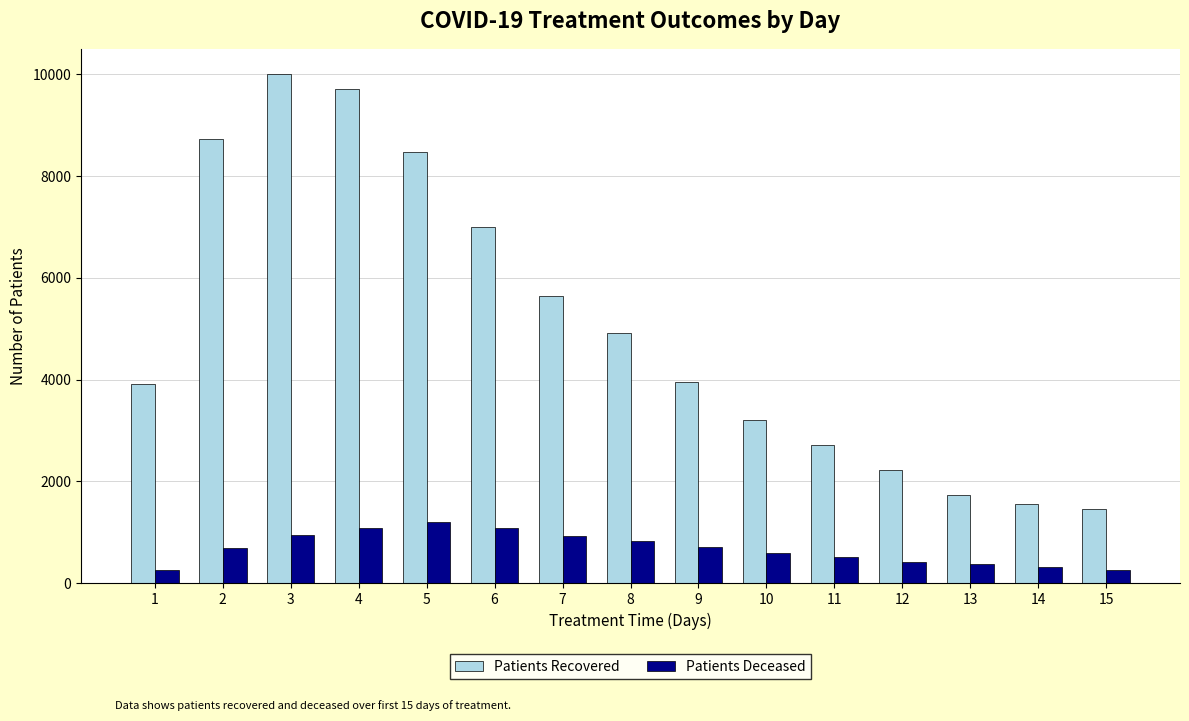

How many groups of bars are there?

15